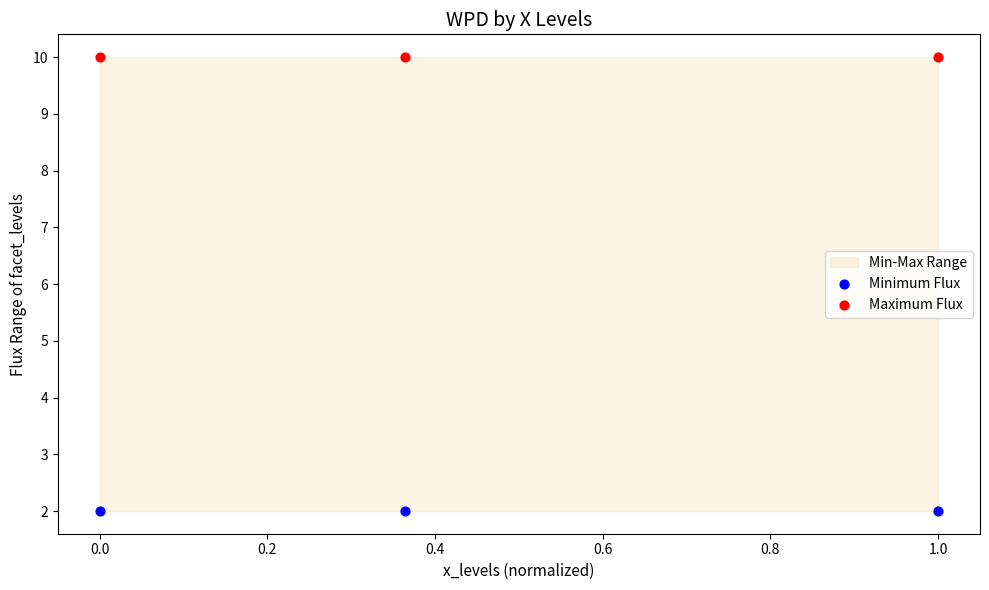

Which series reaches the maximum Y coordinate?

Maximum Flux